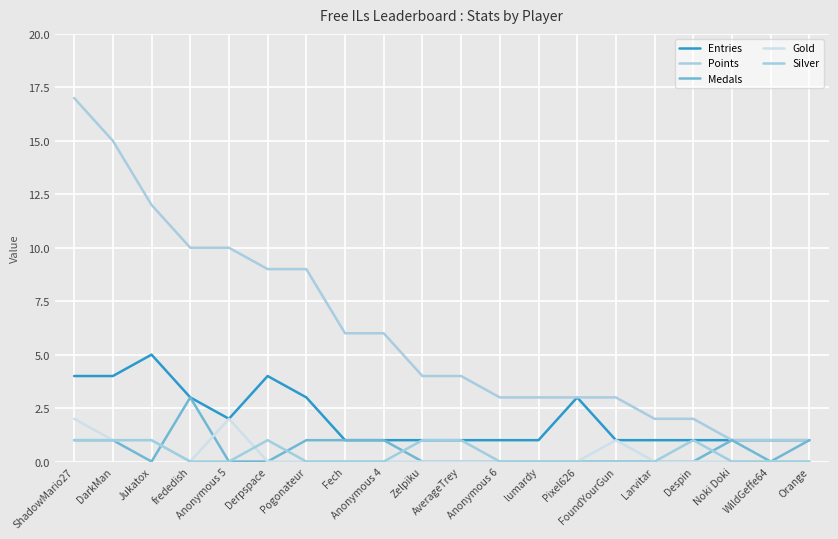

Which label corresponds to the largest value in the chart?

ShadowMario27